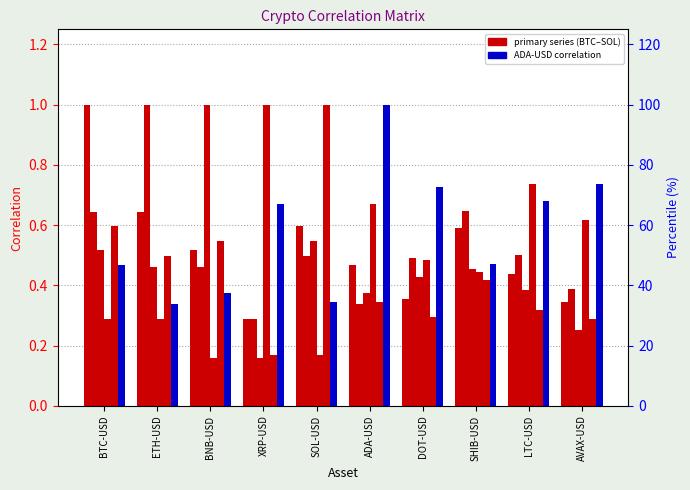

How many groups of bars are there?

10